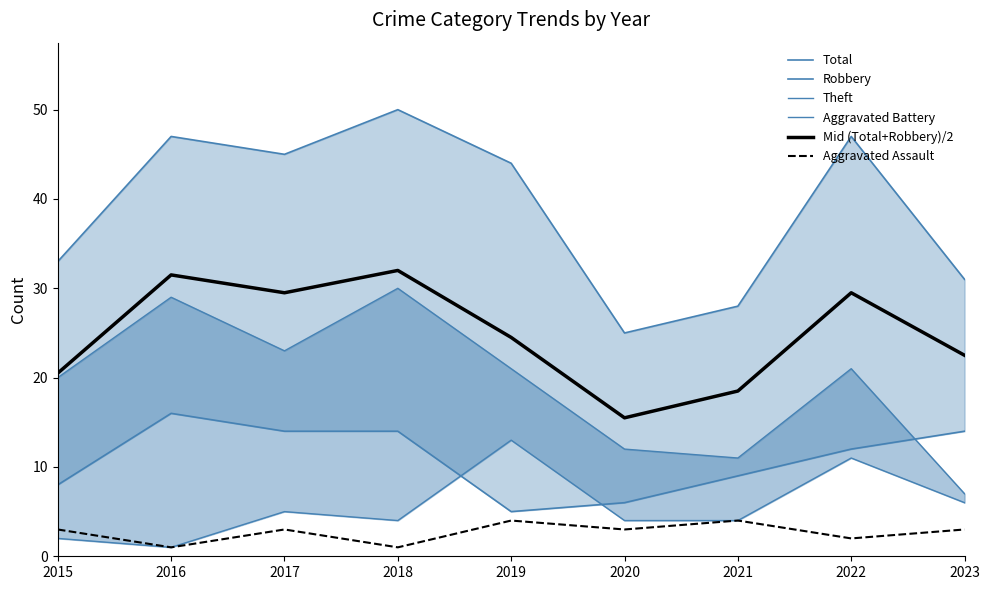

How many lines are shown in the chart?

6